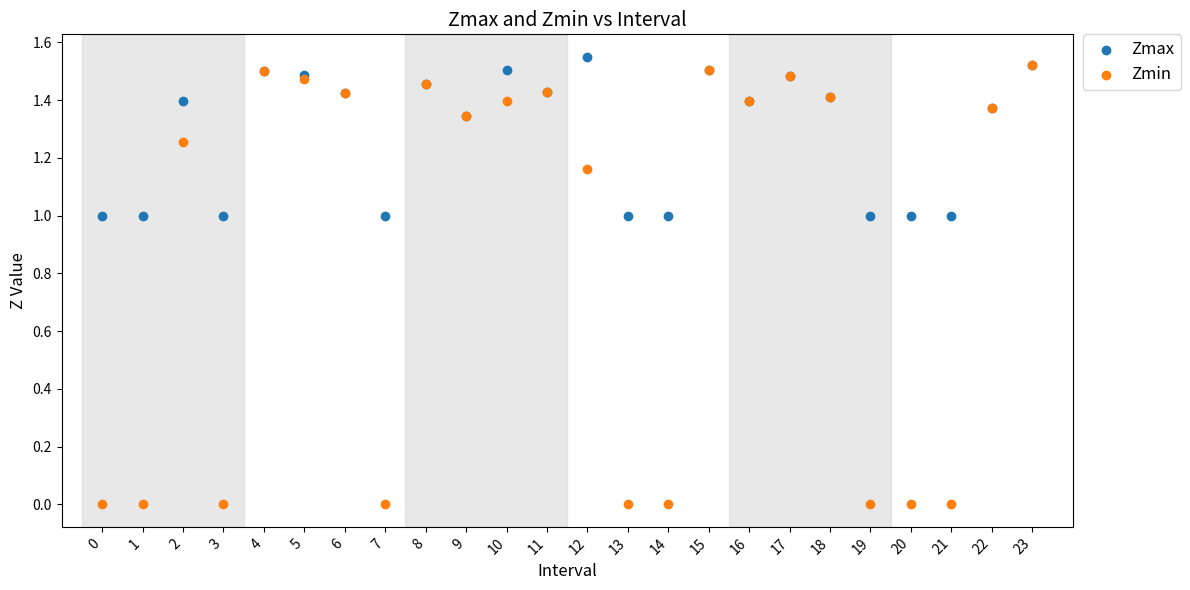

What are all the series names shown in the legend?

Zmax, Zmin